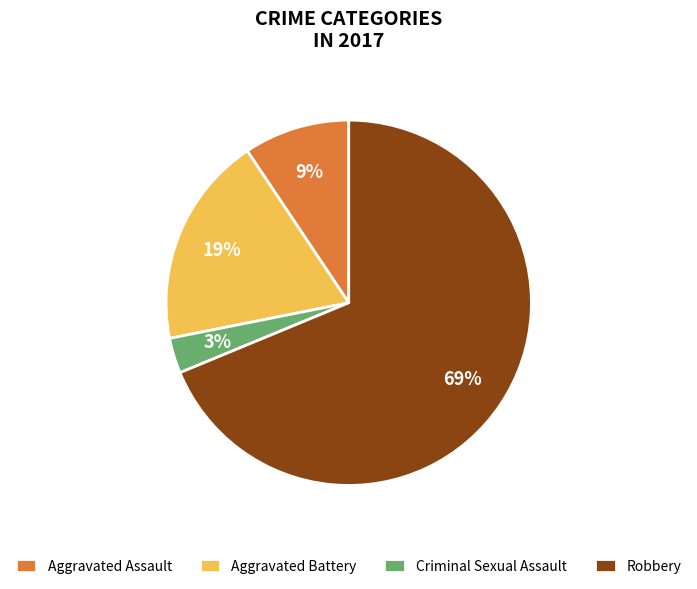

Rank the categories by value from lowest to highest.

Criminal Sexual Assault, Aggravated Assault, Aggravated Battery, Robbery